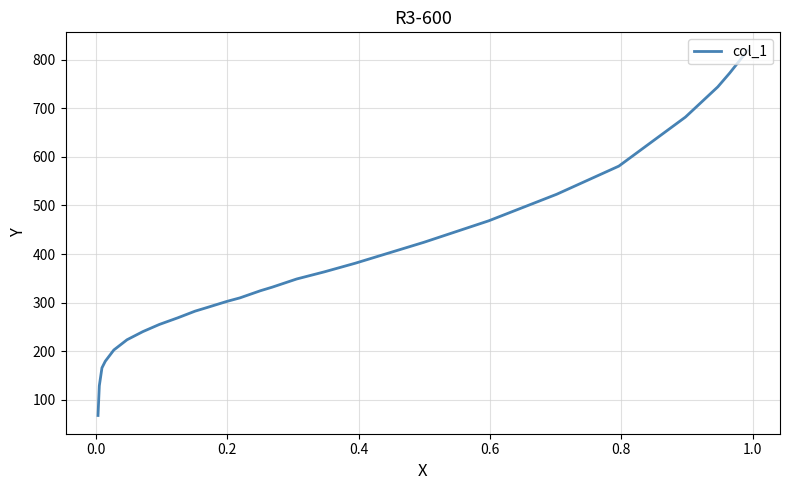

What is the label of the 23rd point from the right?

0.4